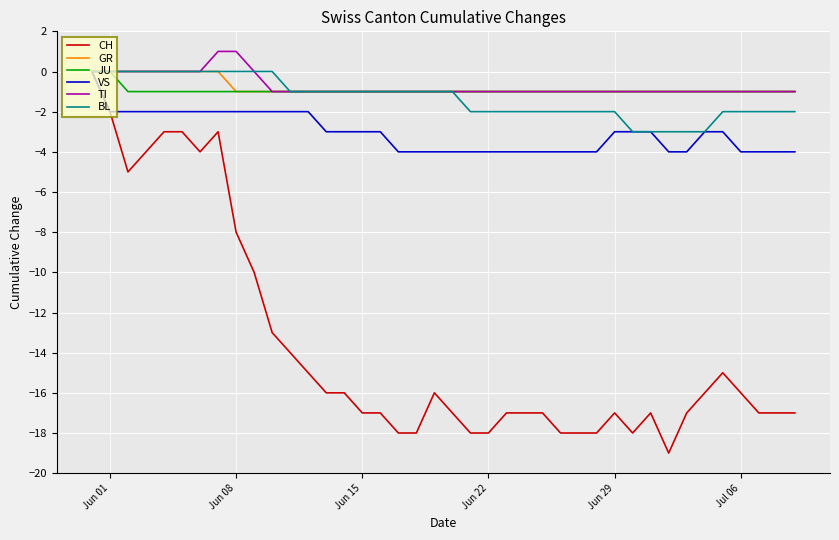

Which series has the largest range (max minus min)?

CH